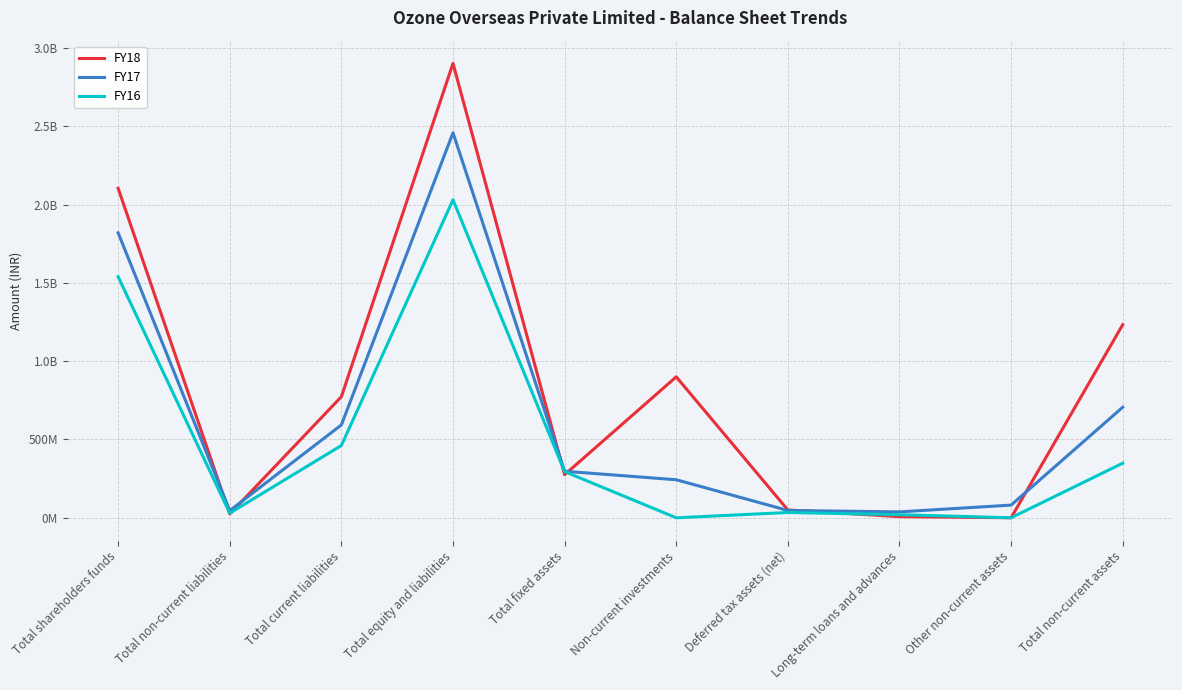

What are all the series names shown in the legend?

FY18, FY17, FY16